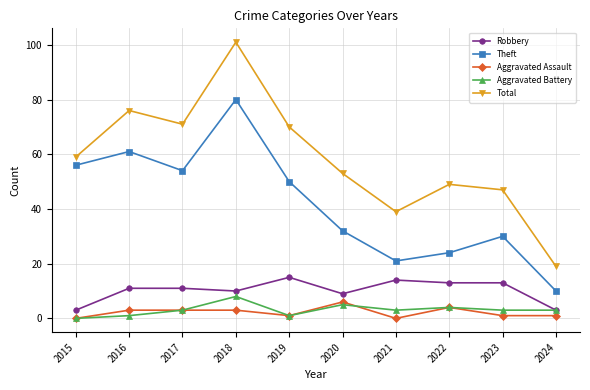

At which category does Theft reach its first local peak?

2016